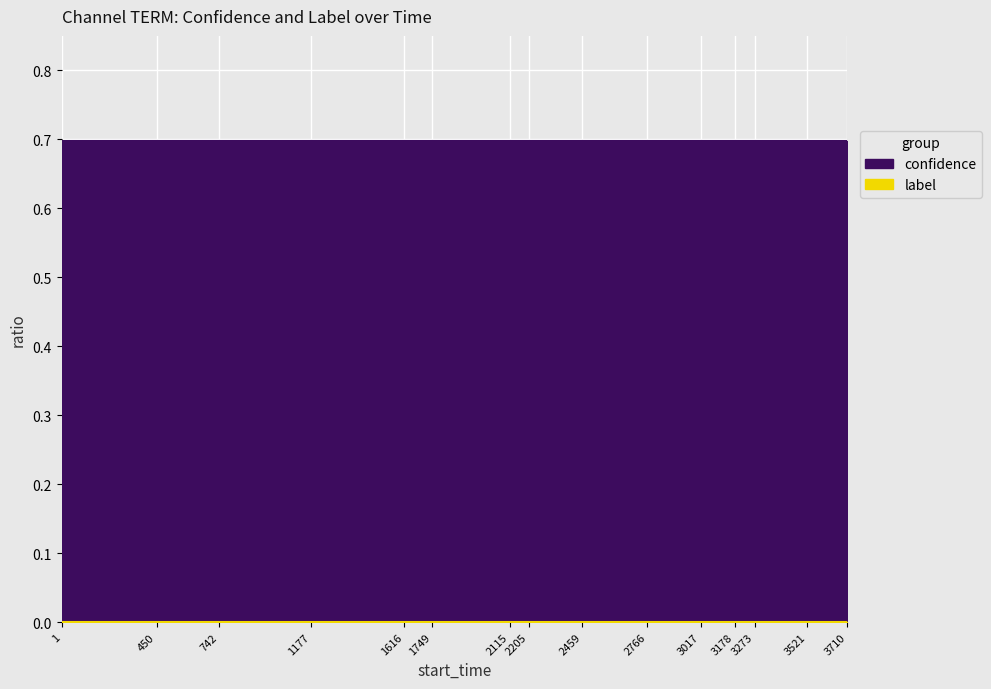

What is the difference between the highest and lowest values at 1?

0.7